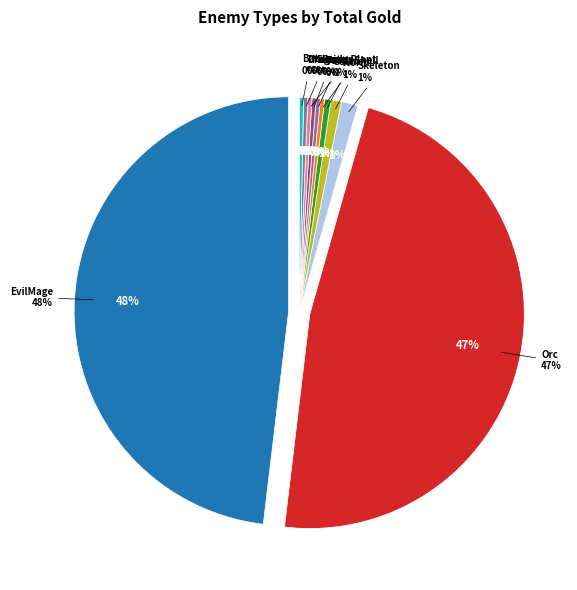

What is the smallest slice in the pie chart?

Slime